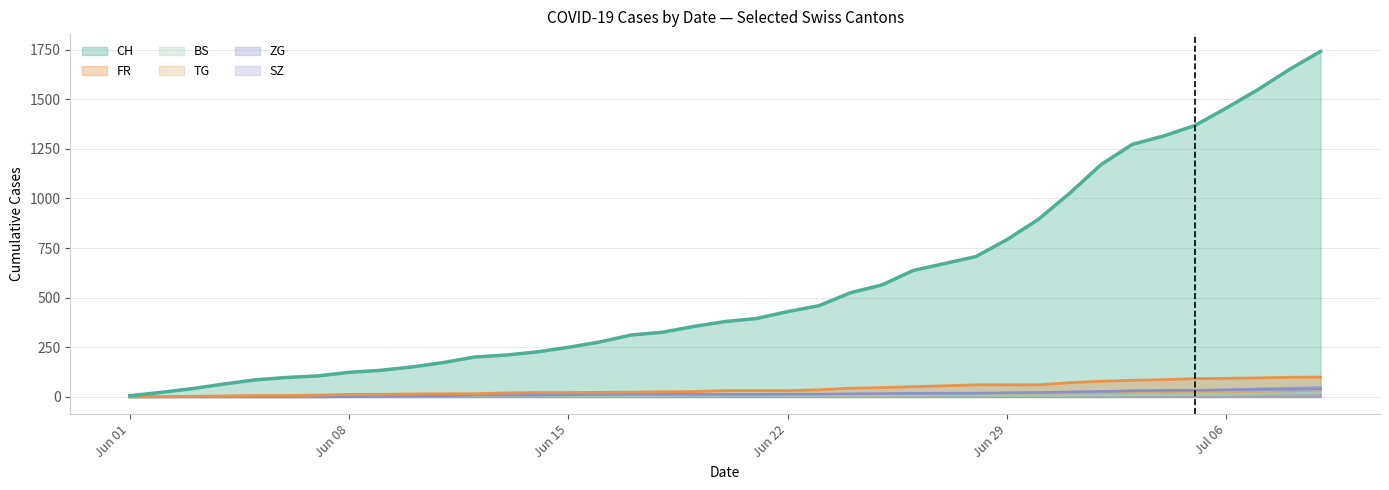

What is the difference between the maximum and minimum values in the CH series?

1735